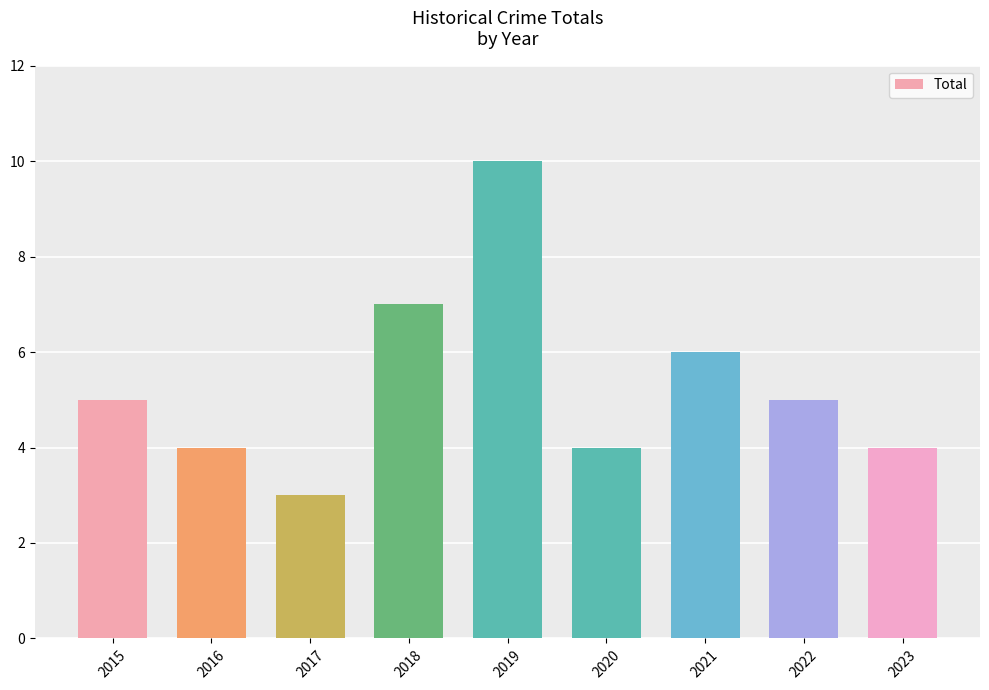

Which has a higher value, 2016 or 2019?

2019